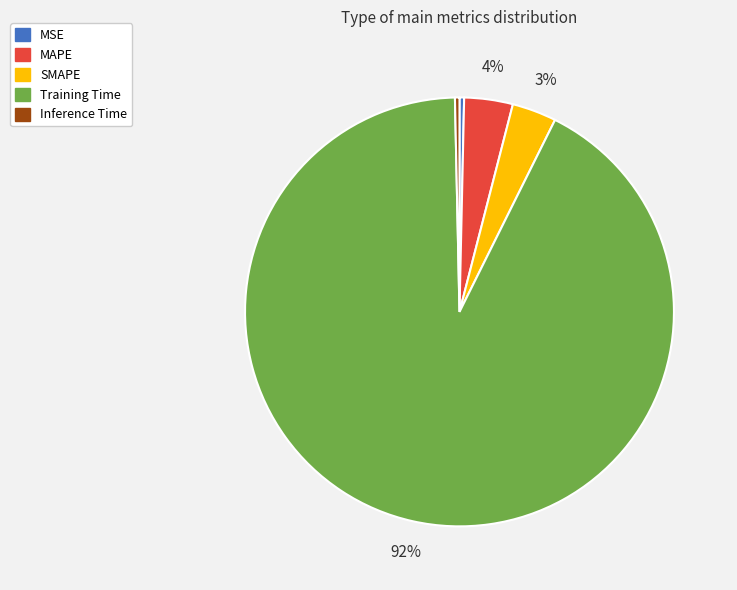

Combined, do Inference Time and MSE account for over 50%?

No